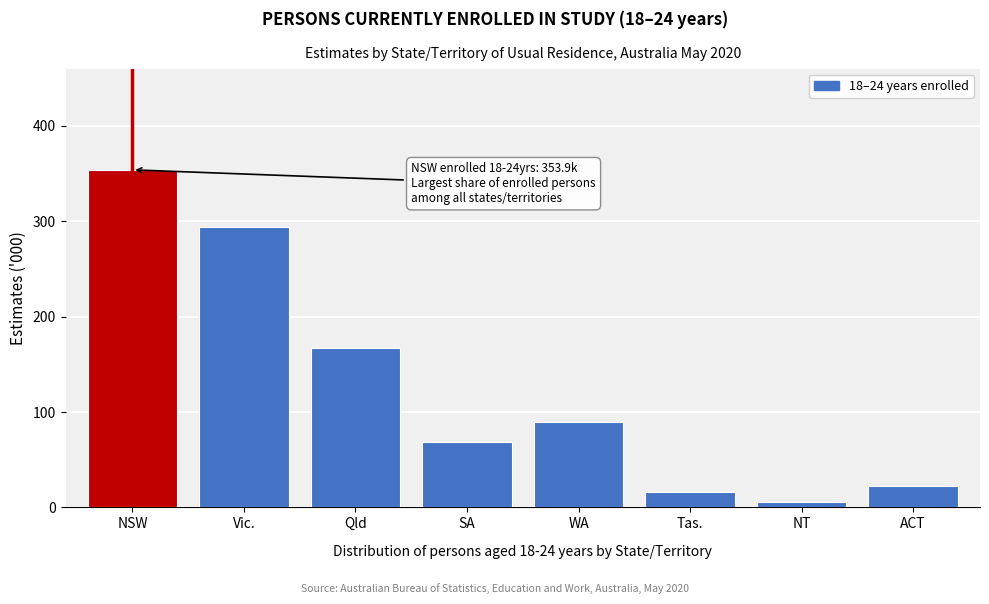

Reading left to right, what are all the values shown in this chart?

353.9	294.1	167.5	68.4	89.0	16.6	5.8	22.0